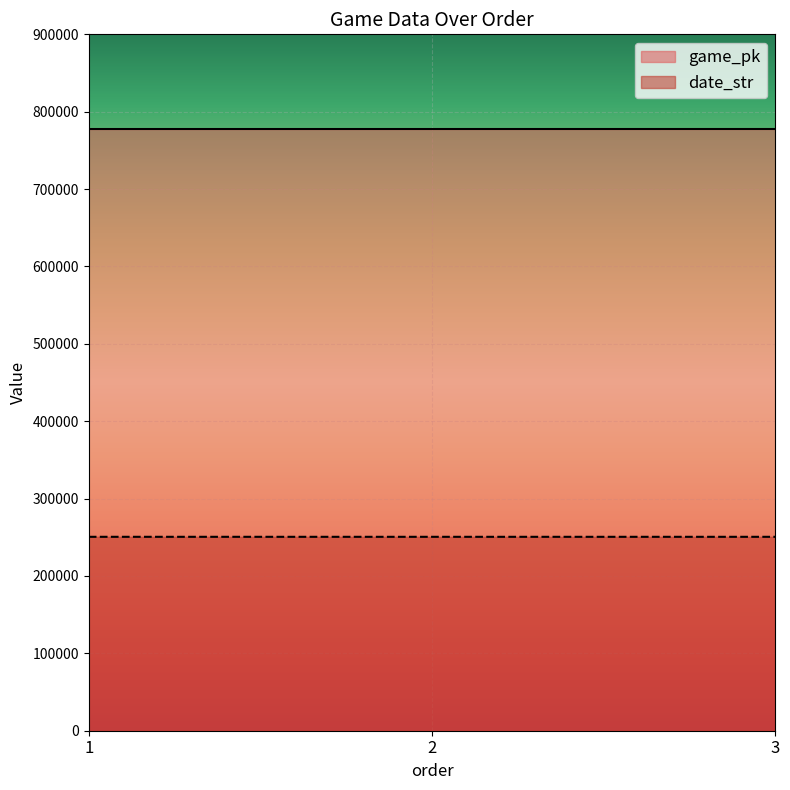

How many data points in date_str are above 250604?

1